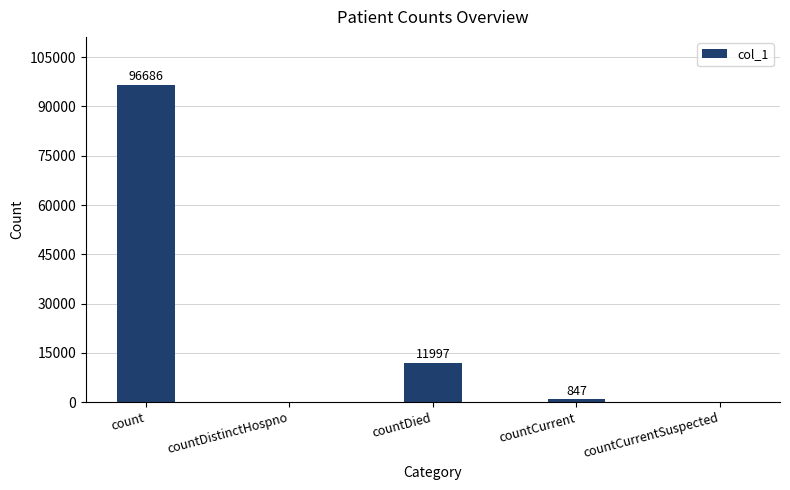

Are the bars horizontal?

No